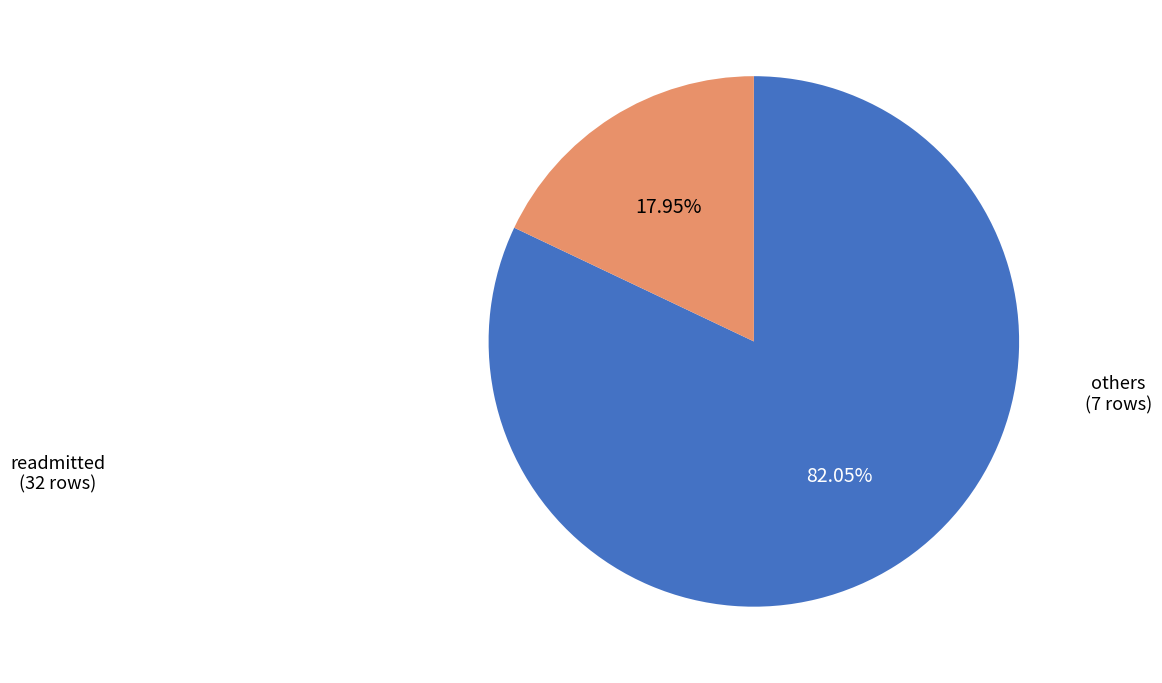

Does any single category account for the majority?

Yes